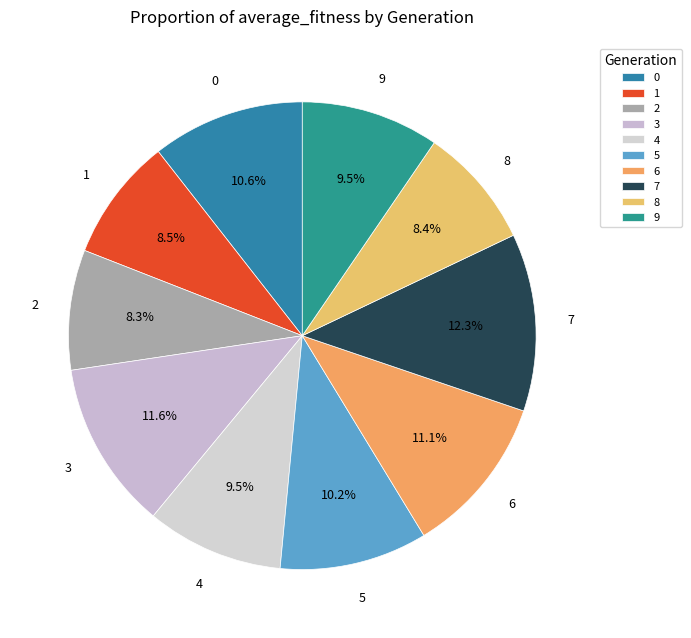

Count the number of slices in the pie.

10